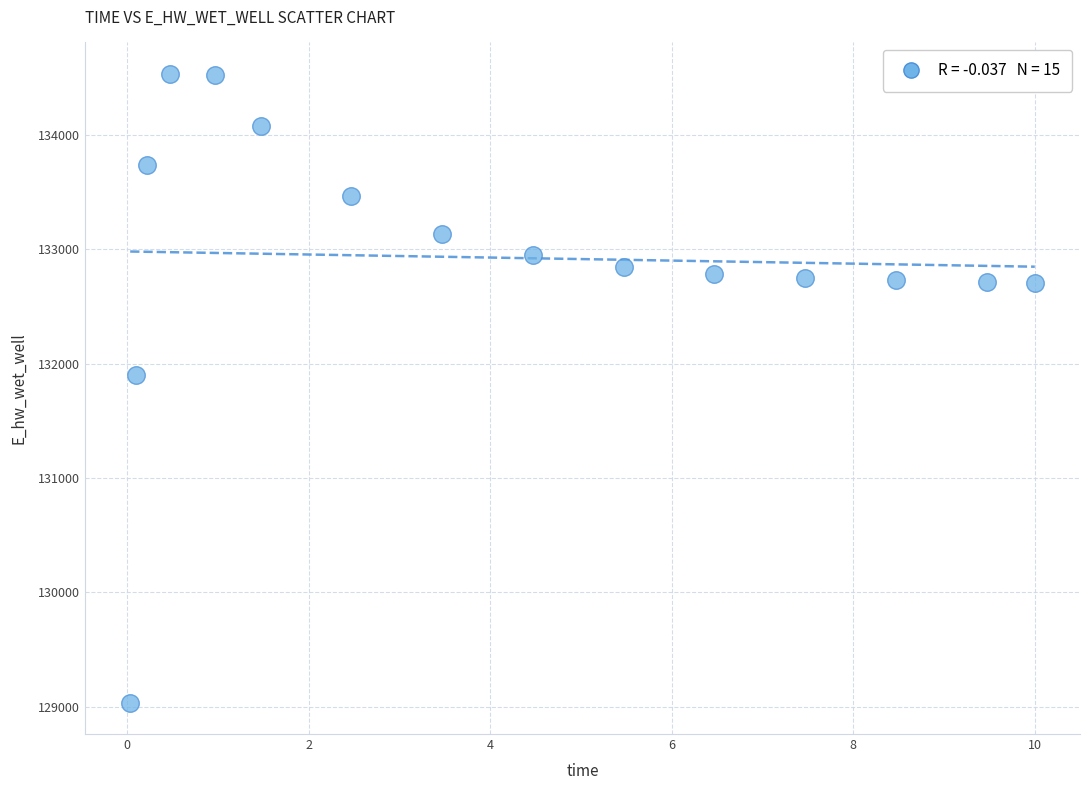

What is the range of X values (max minus min)?

10.0